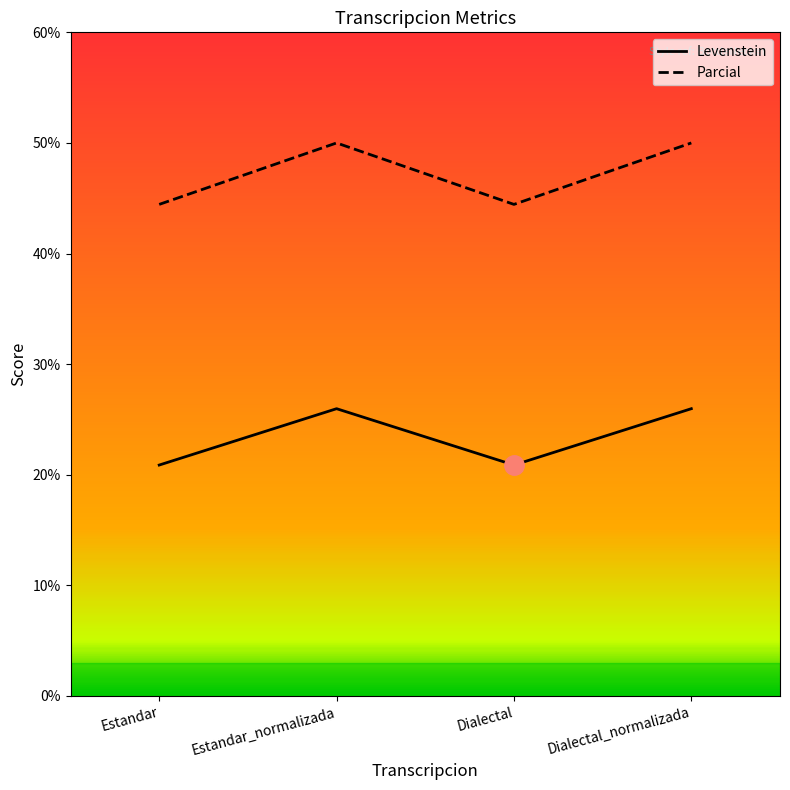

What is the average value of the Levenstein series?

23.4